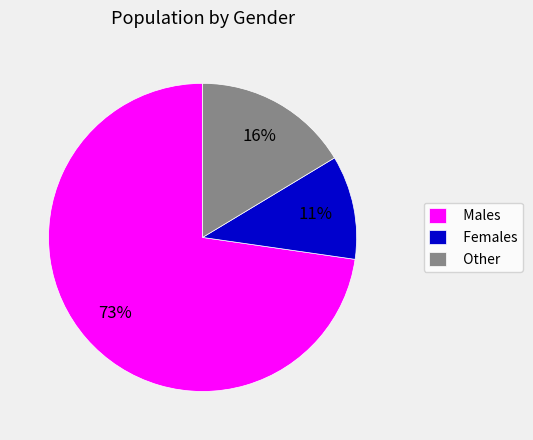

Combined, do Females and Other account for over 50%?

No